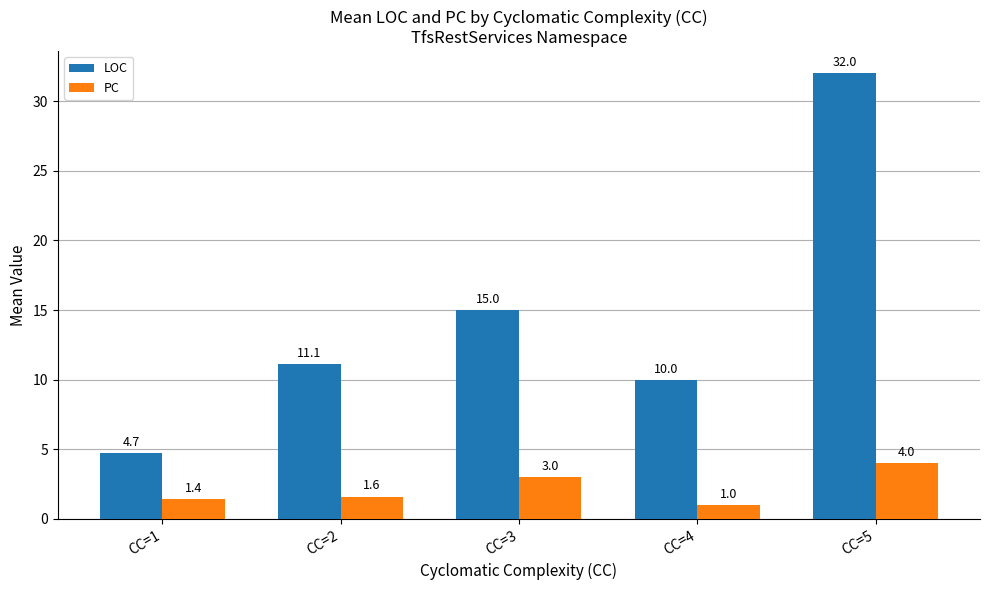

Rank the series by their maximum value, from lowest to highest.

PC, LOC